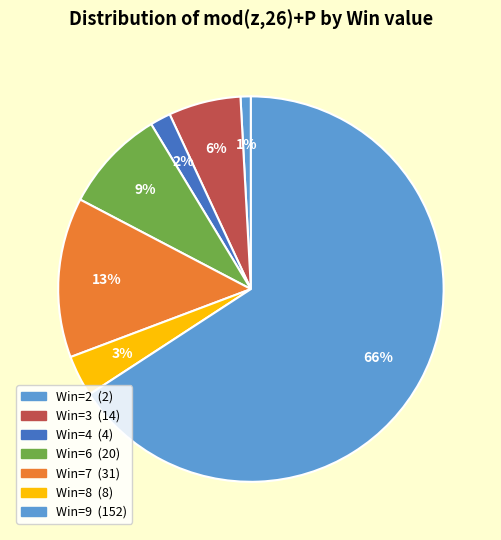

Count the number of slices in the pie.

7